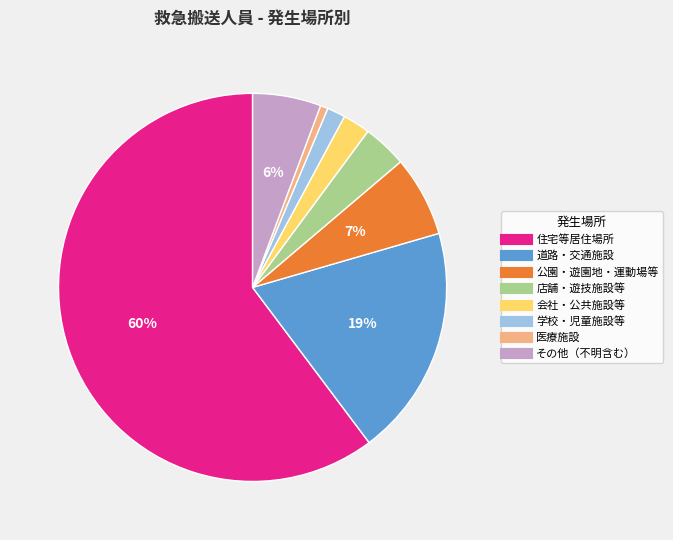

How many segments does this pie chart have?

8